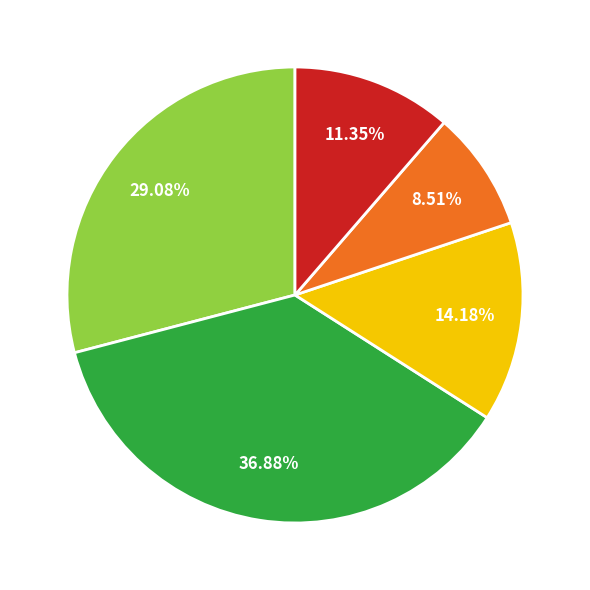

Is there any slice that represents more than half of the pie?

No